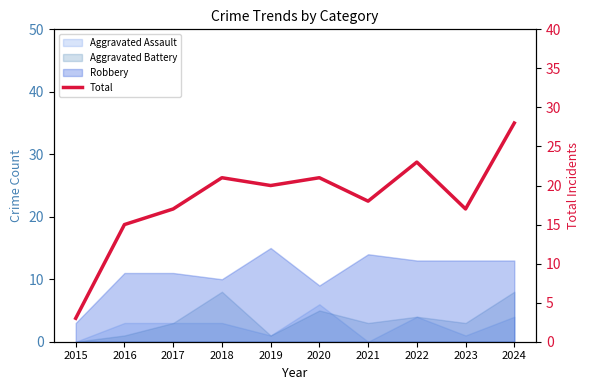

How many lines are shown in the chart?

1